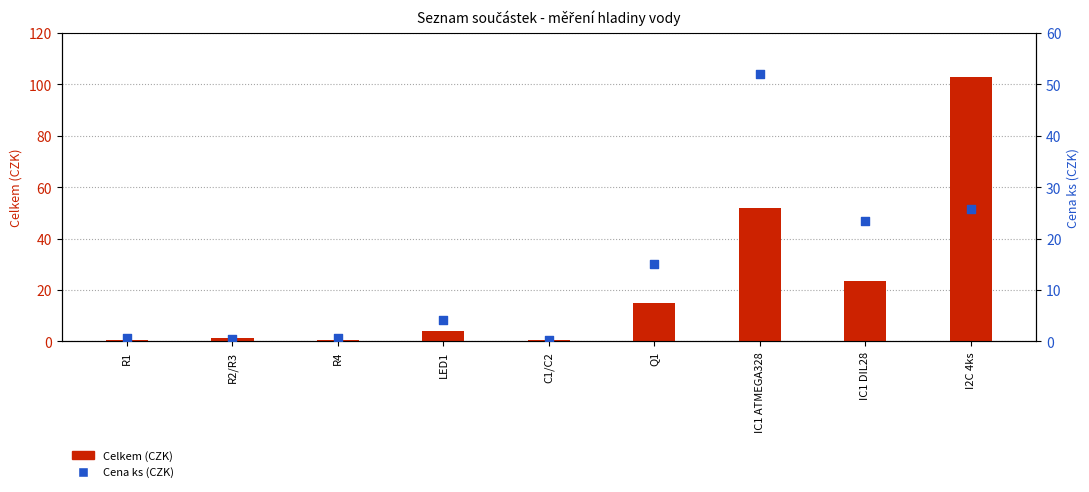

What is the total value across all series at R1?

1.2